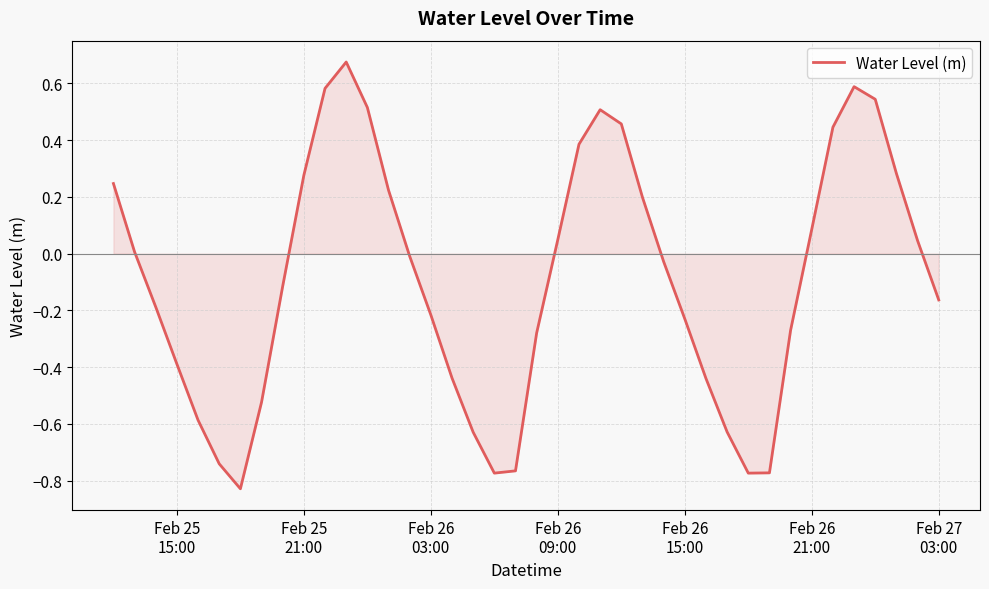

What is the difference between the maximum and minimum values?

1.5